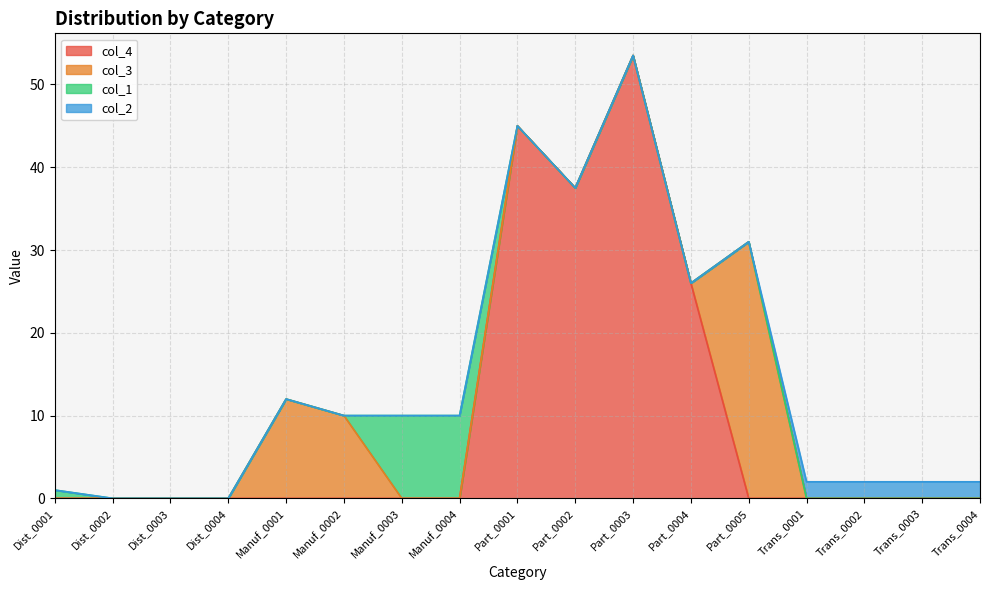

Reading left to right, list all the values displayed in this chart.

col_4: 0.0	0.0	0.0	0.0	0.0	0.0	0.0	0.0	45.0	37.5	53.5	26.0	0.0	0.0	0.0	0.0	0.0
col_3: 0.0	0.0	0.0	0.0	12.0	10.0	0.0	0.0	0.0	0.0	0.0	0.0	31.0	0.0	0.0	0.0	0.0
col_1: 1.0	0.0	0.0	0.0	0.0	0.0	10.0	10.0	0.0	0.0	0.0	0.0	0.0	0.0	0.0	0.0	0.0
col_2: 0.0	0.0	0.0	0.0	0.0	0.0	0.0	0.0	0.0	0.0	0.0	0.0	0.0	2.0	2.0	2.0	2.0